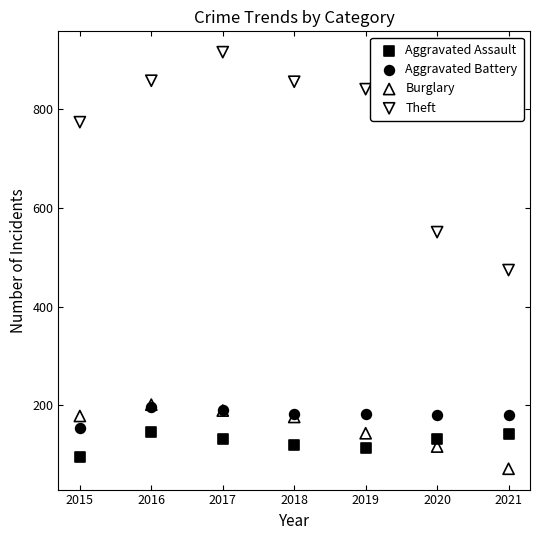

What are all the series names shown in the legend?

Aggravated Assault, Aggravated Battery, Burglary, Theft